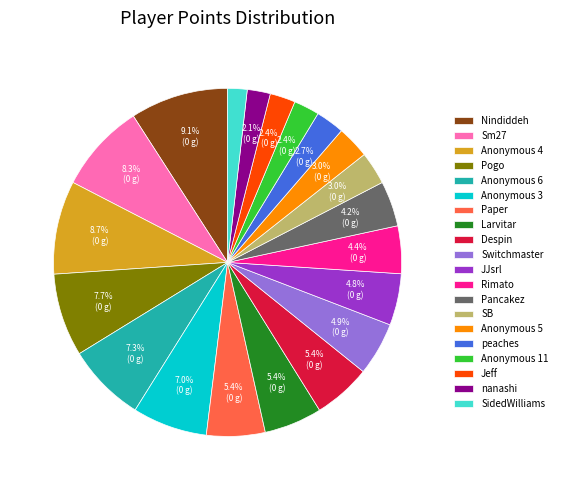

What percentage do Rimato and Nindiddeh together represent?

13.5%